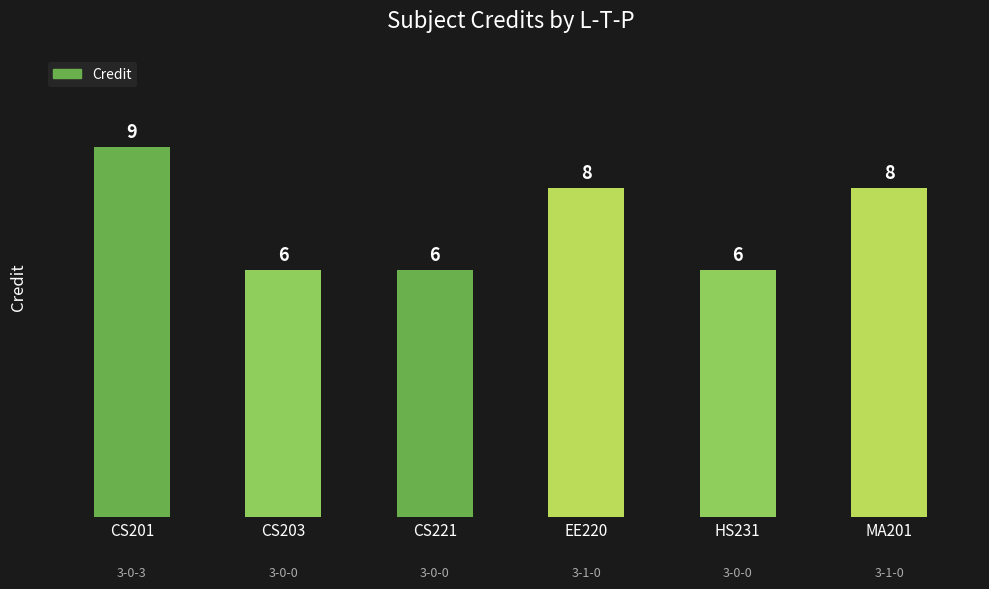

The chart shows a value of 8 at MA201. True or false?

True